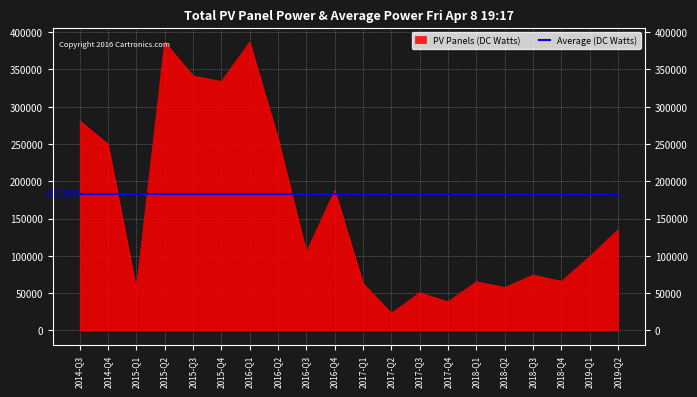

Rank the categories by value from lowest to highest.

2017-Q2, 2017-Q4, 2017-Q3, 2015-Q1, 2018-Q2, 2017-Q1, 2018-Q1, 2018-Q4, 2018-Q3, 2019-Q1, 2016-Q3, 2019-Q2, 2016-Q4, 2014-Q4, 2016-Q2, 2014-Q3, 2015-Q4, 2015-Q3, 2015-Q2, 2016-Q1